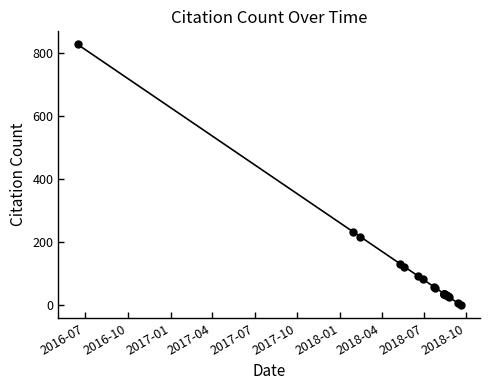

The value at 11 is 52. True or false?

False